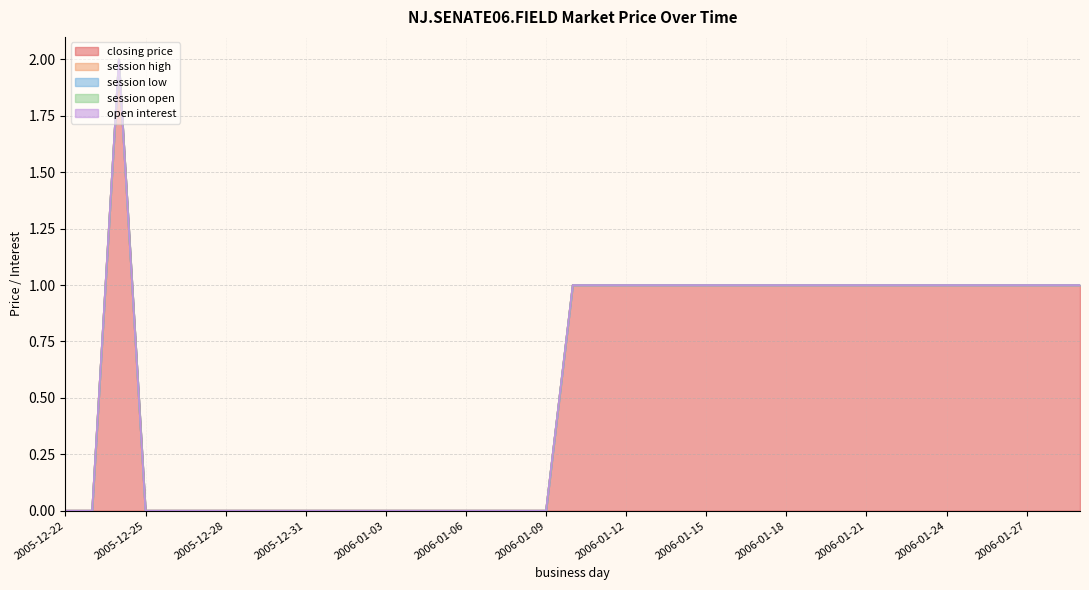

Is it true that session high equals 0 at 2006-01-08?

True